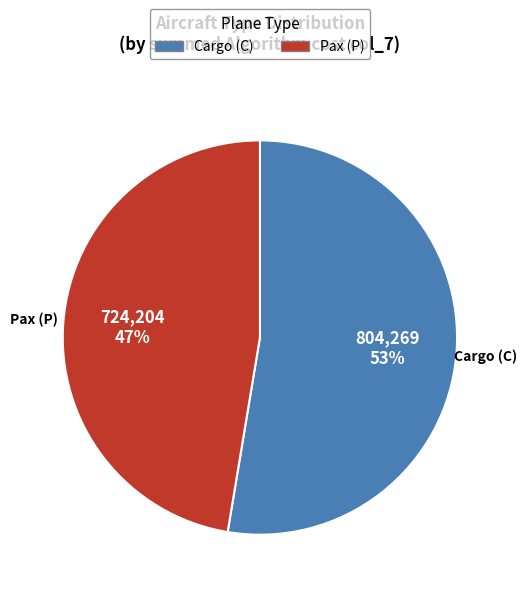

Does any single category account for the majority?

Yes